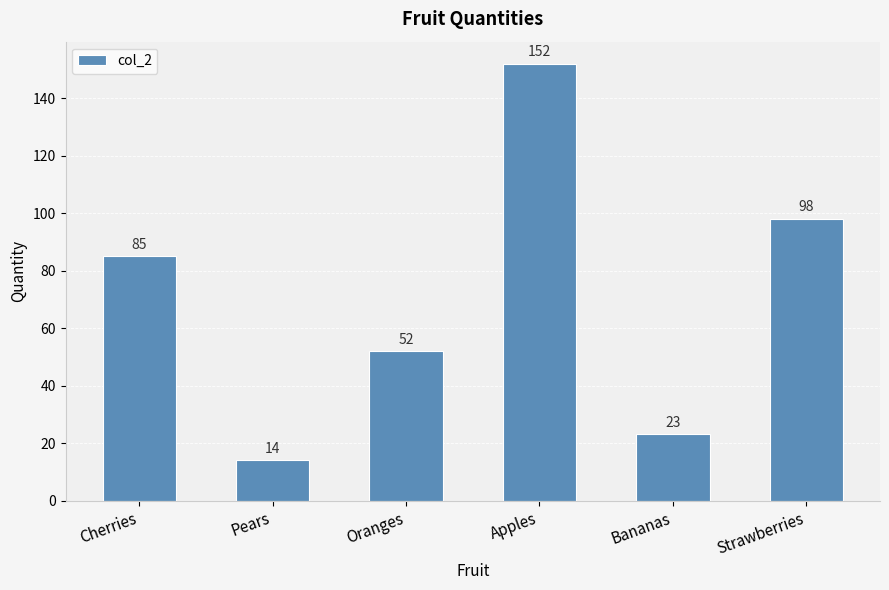

True or false: the data shows 145 at Cherries.

False